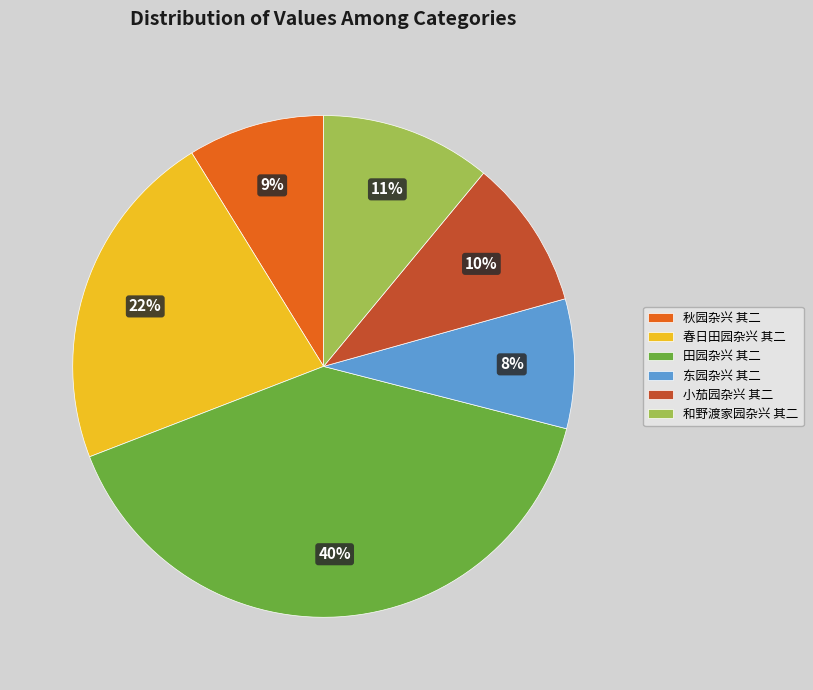

Does 田园杂兴 其二 represent more than half of the total?

No